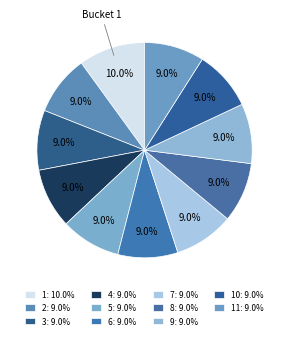

Count the number of slices in the pie.

11